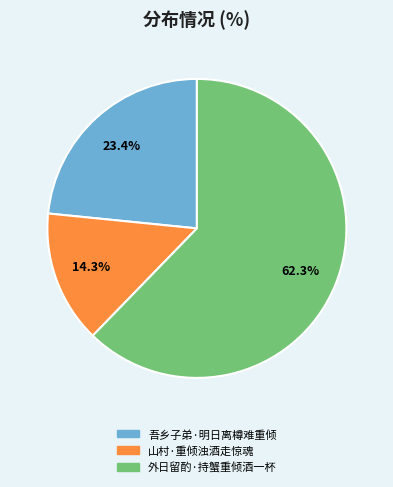

The 山村·重倾浊酒走惊魂 slice represents 29% of the pie. True or false?

False